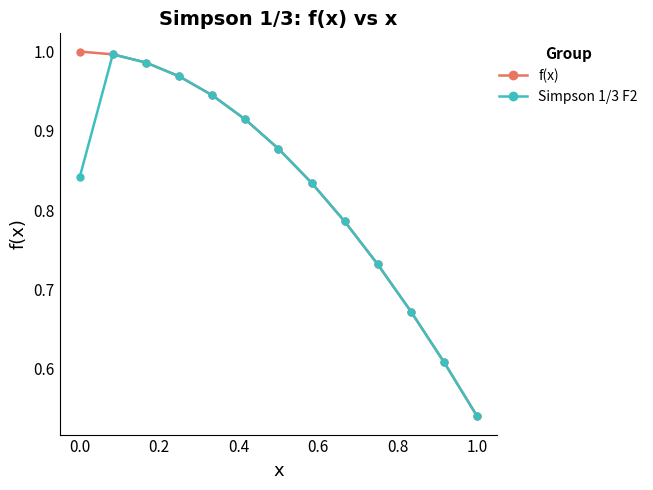

How many categories are shown in the chart?

13